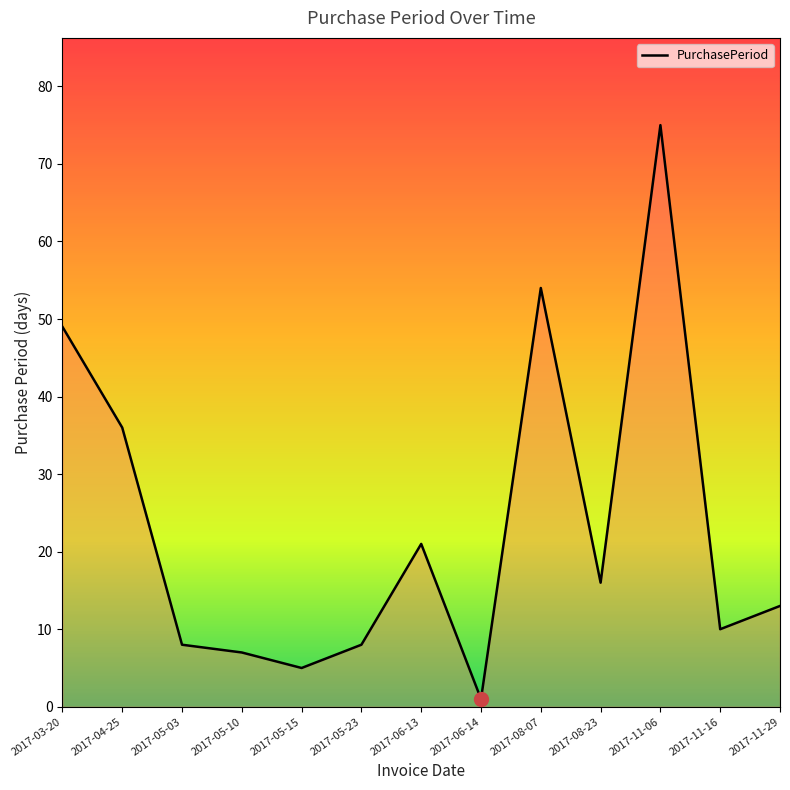

What is the sum of all values?

303